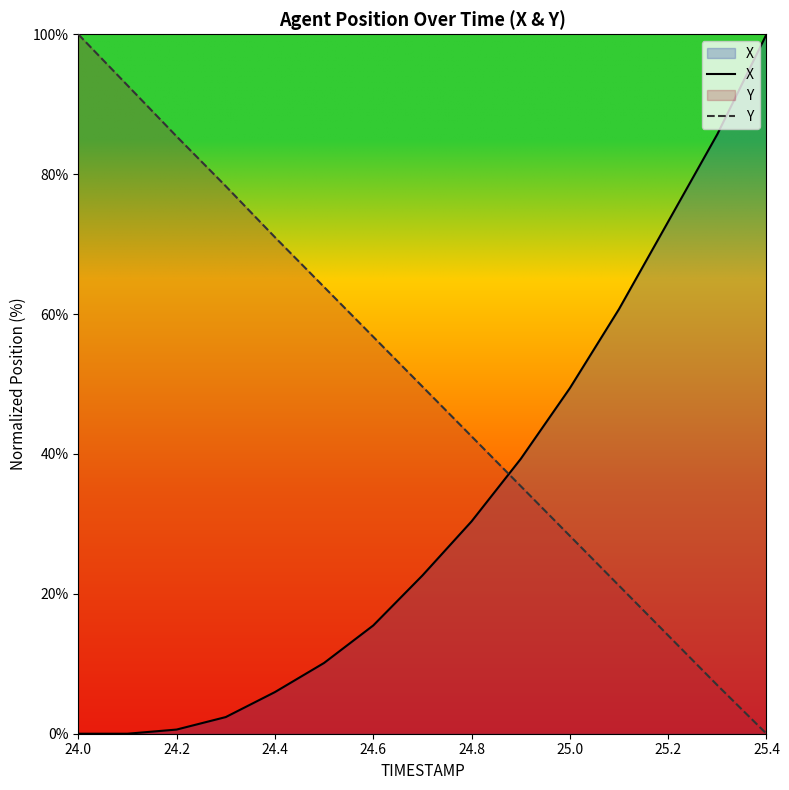

How many distinct data groups are displayed?

2